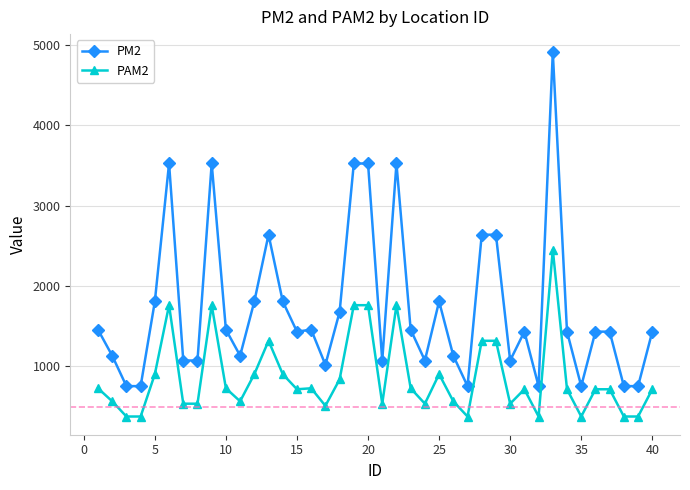

Count the number of data series in this chart.

2